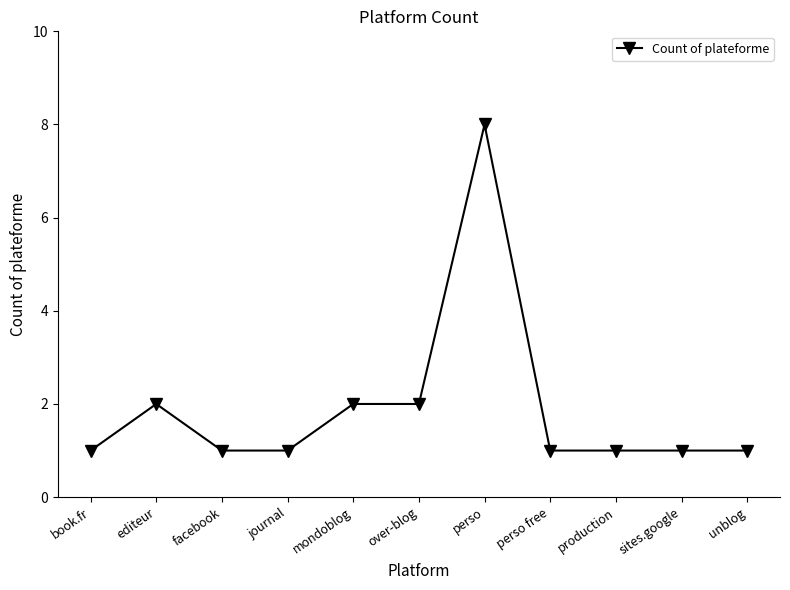

What is the label of the 6th point from the left?

over-blog